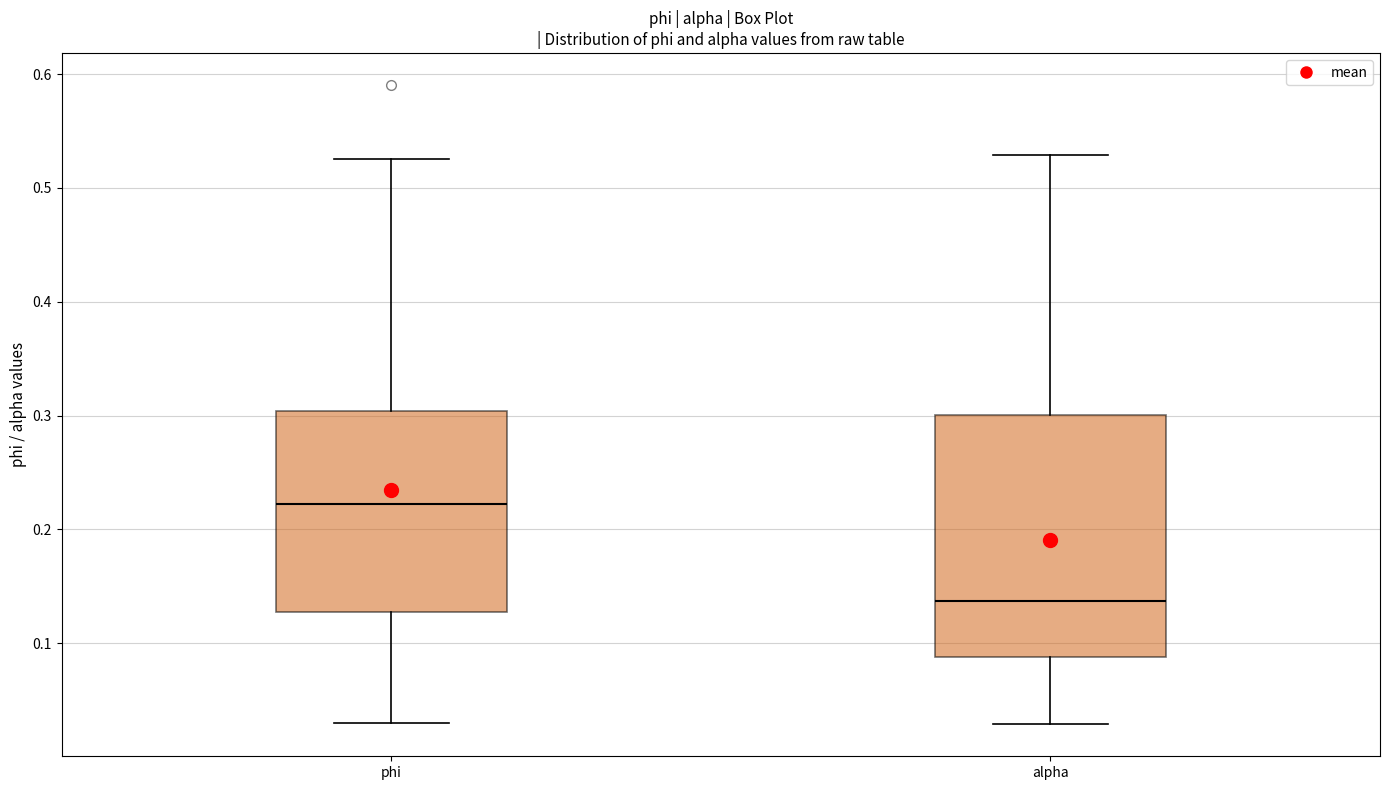

Which box's median line is the highest?

phi